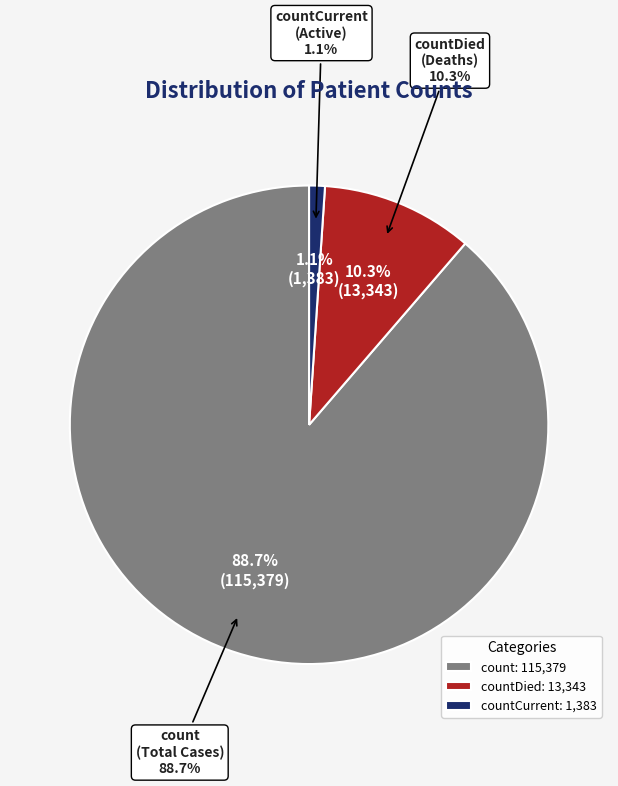

What percentage is the countCurrent slice, to the nearest percent?

1%